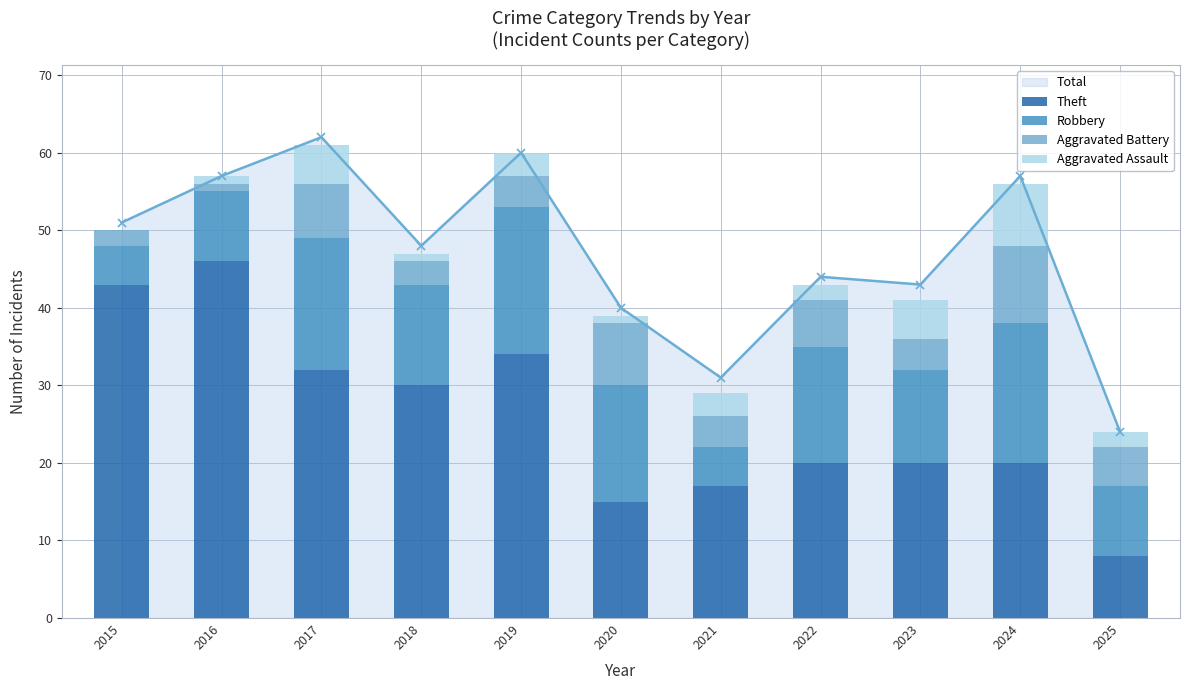

Reading right to left, what are all the values shown in this chart?

Theft: 2025=8	2024=20	2023=20	2022=20	2021=17	2020=15	2019=34	2018=30	2017=32	2016=46	2015=43
Robbery: 2025=9	2024=18	2023=12	2022=15	2021=5	2020=15	2019=19	2018=13	2017=17	2016=9	2015=5
Aggravated Battery: 2025=5	2024=10	2023=4	2022=6	2021=4	2020=8	2019=4	2018=3	2017=7	2016=1	2015=2
Aggravated Assault: 2025=2	2024=8	2023=5	2022=2	2021=3	2020=1	2019=3	2018=1	2017=5	2016=1	2015=0